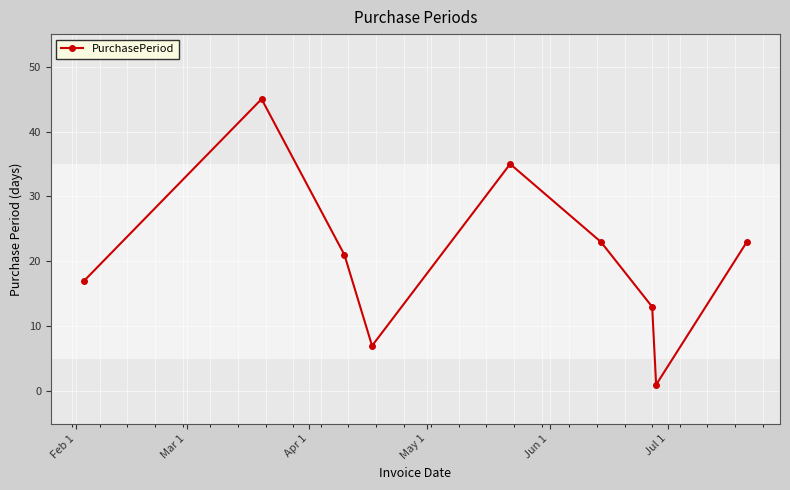

How many interior local valleys (lower than both neighbors) does the data have?

2